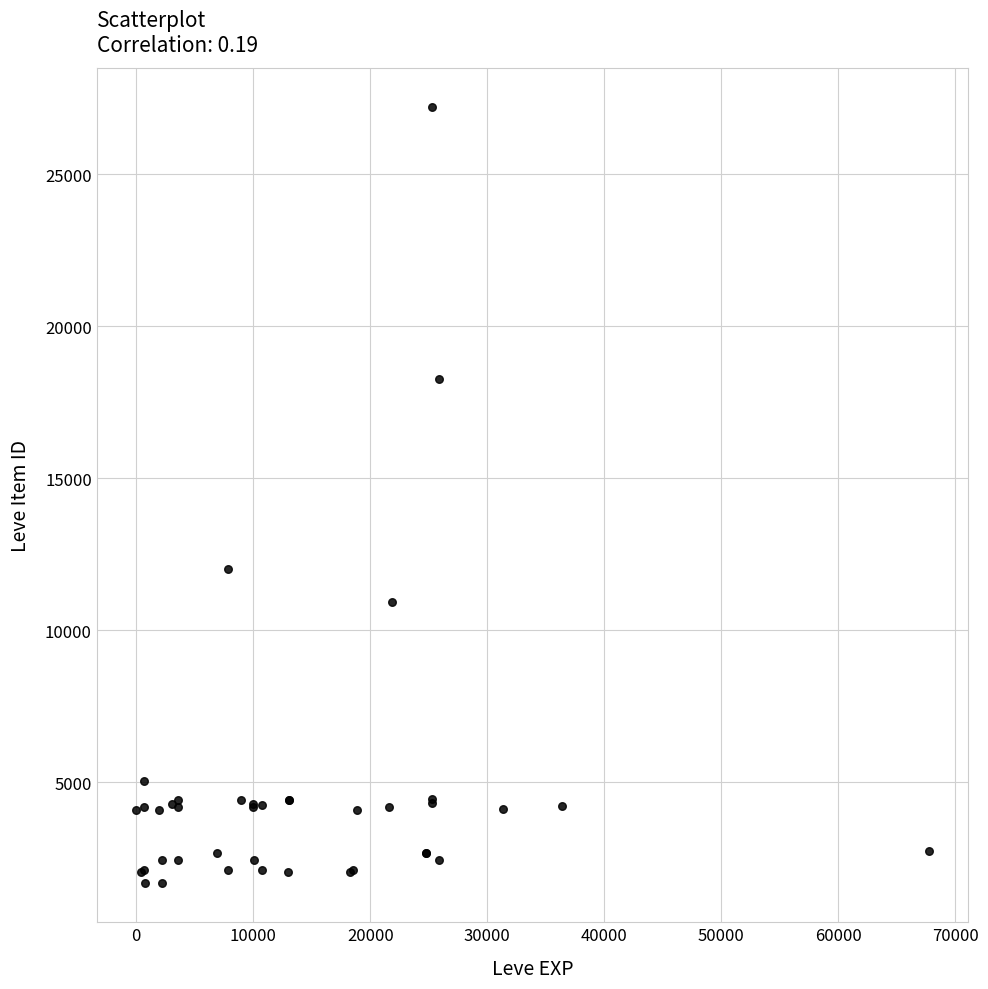

What Y value in the scatter plot is closest to 14448?

12018